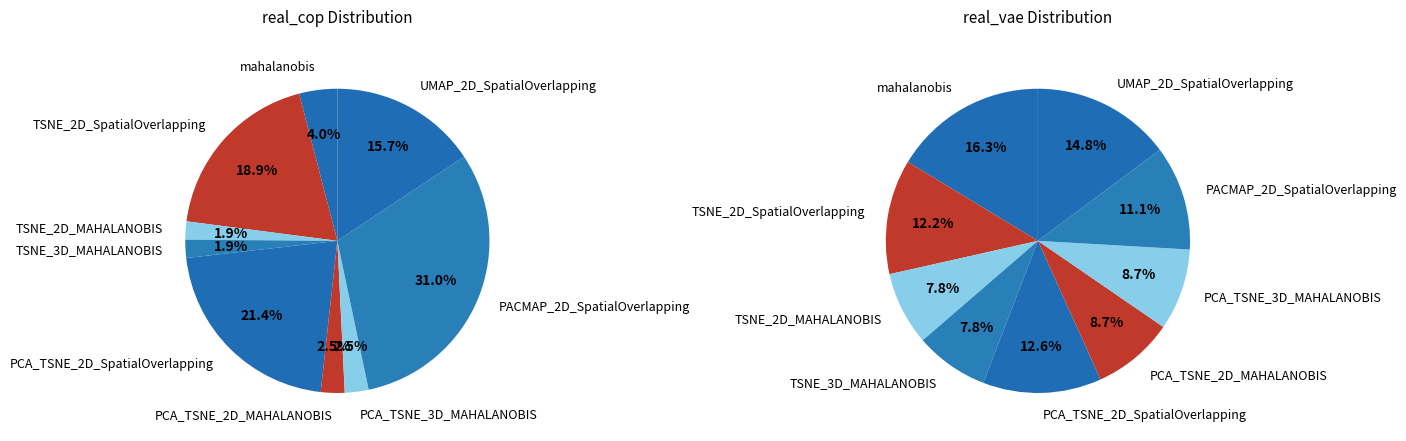

The PCA_TSNE_2D_SpatialOverlapping slice represents 19% of the pie. True or false?

False